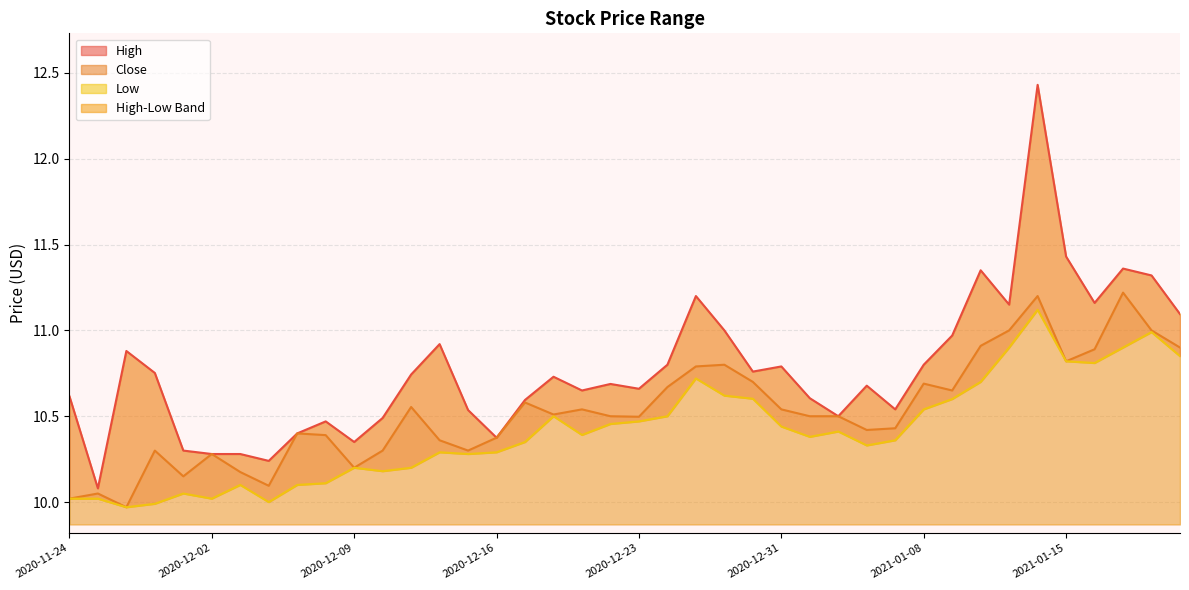

At which label does Low reach its minimum?

2020-11-27